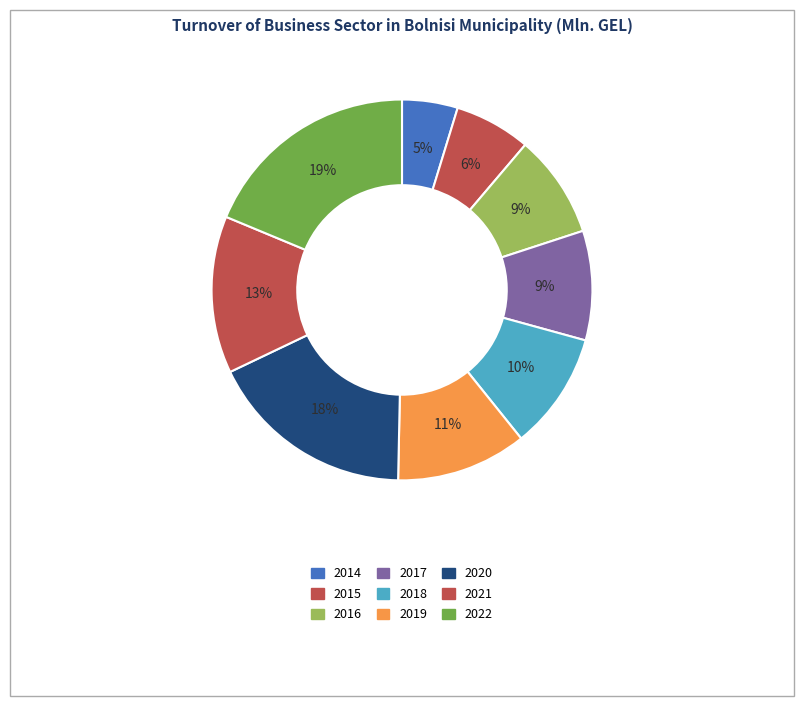

How many slices are in this pie chart?

9